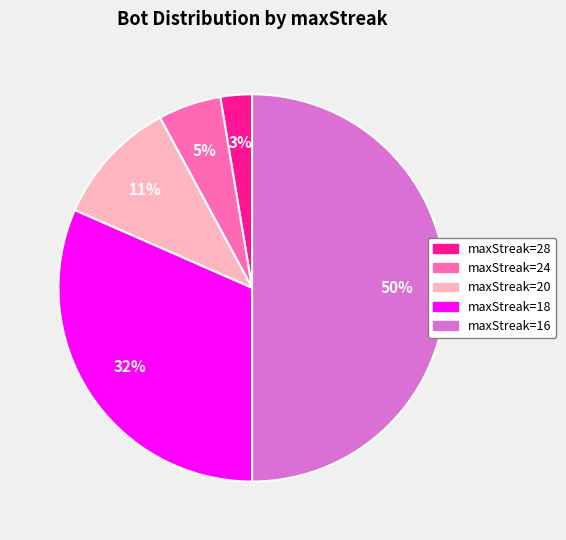

To the nearest percent, what is the average slice percentage?

20%